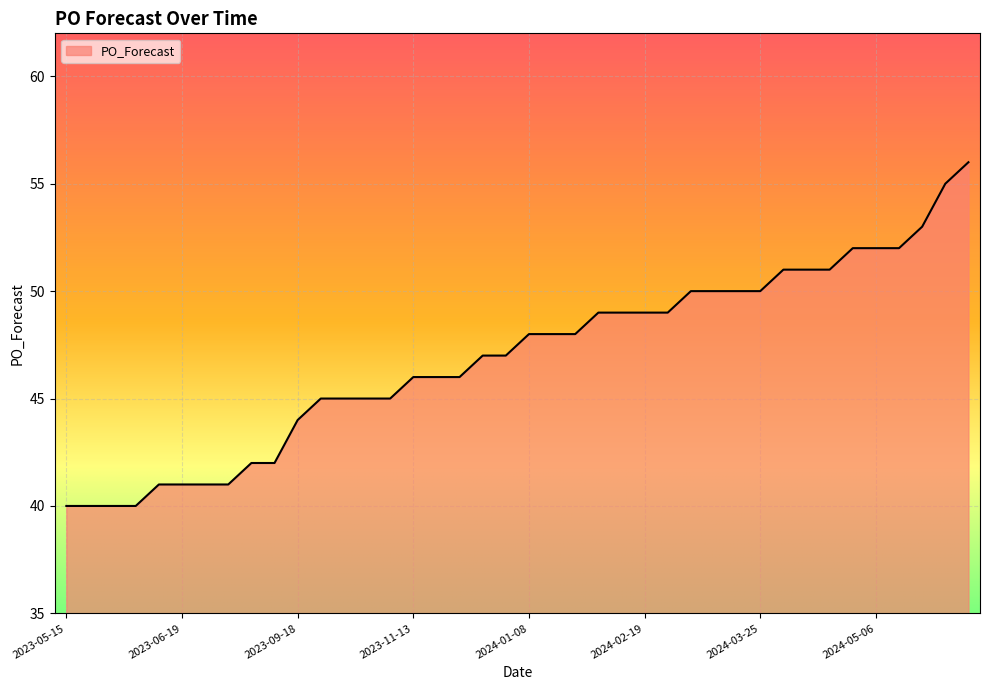

What is the smallest value displayed?

40